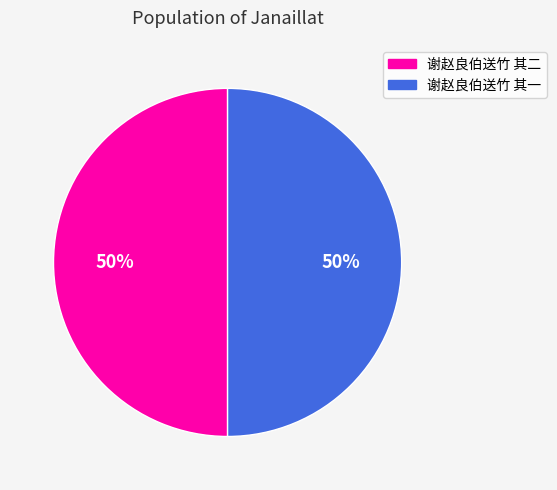

To the nearest percent, what percentage of the pie is 谢赵良伯送竹 其一?

50%